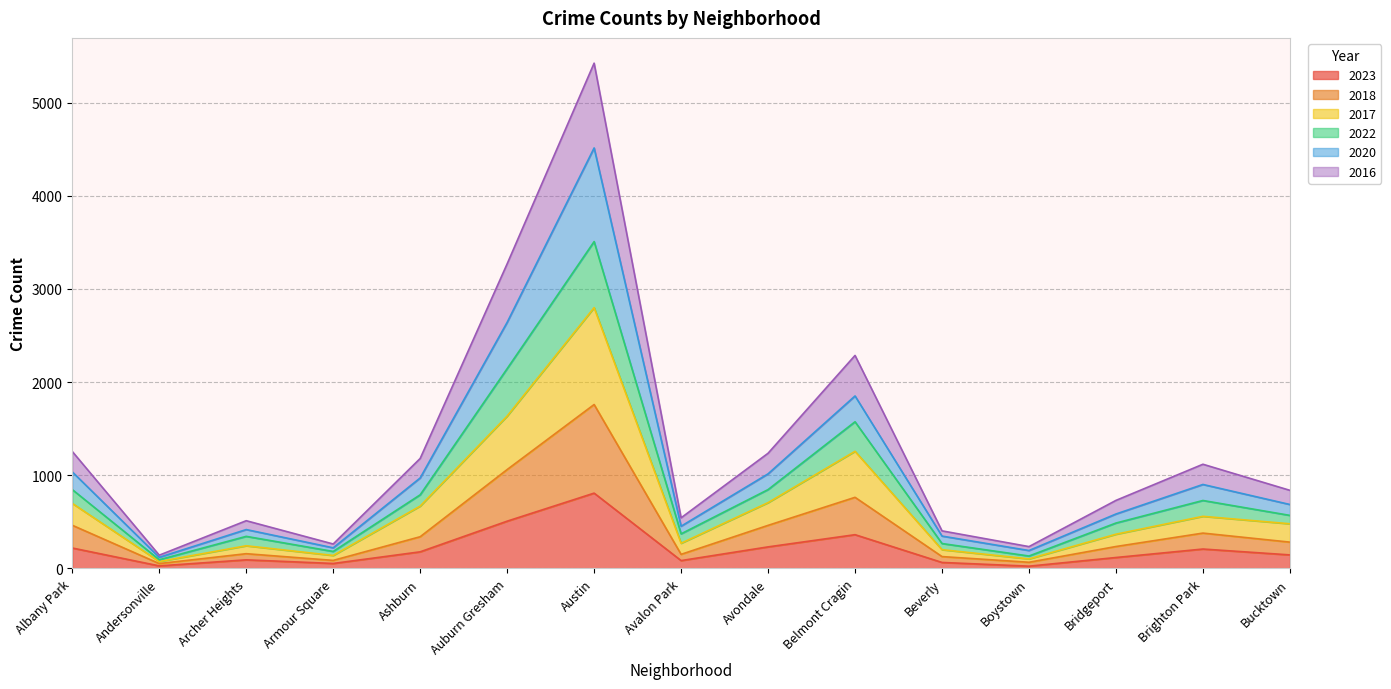

Where is the first local minimum for 2023?

Andersonville